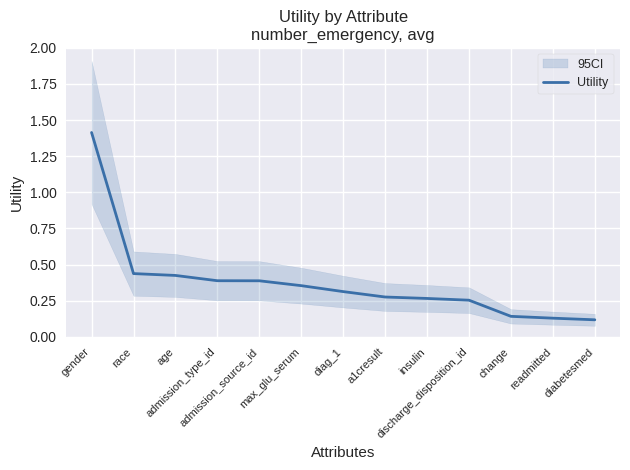

Is this an area chart (filled region under the line)?

No